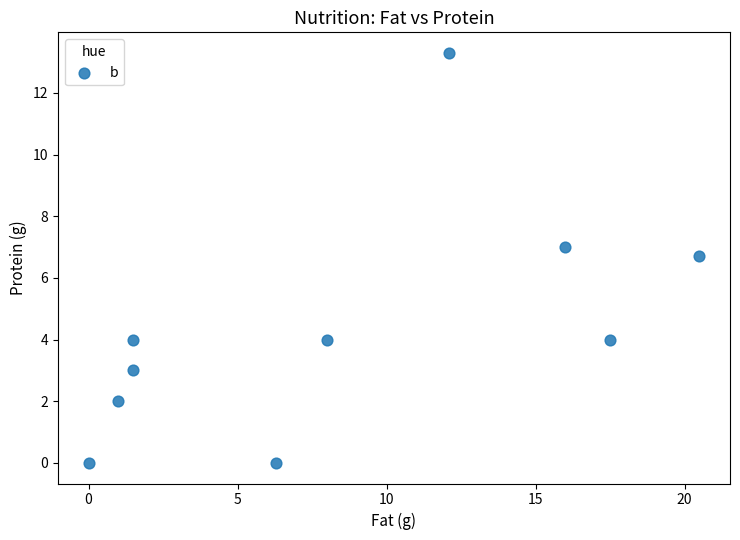

What is the average X value?

8.4